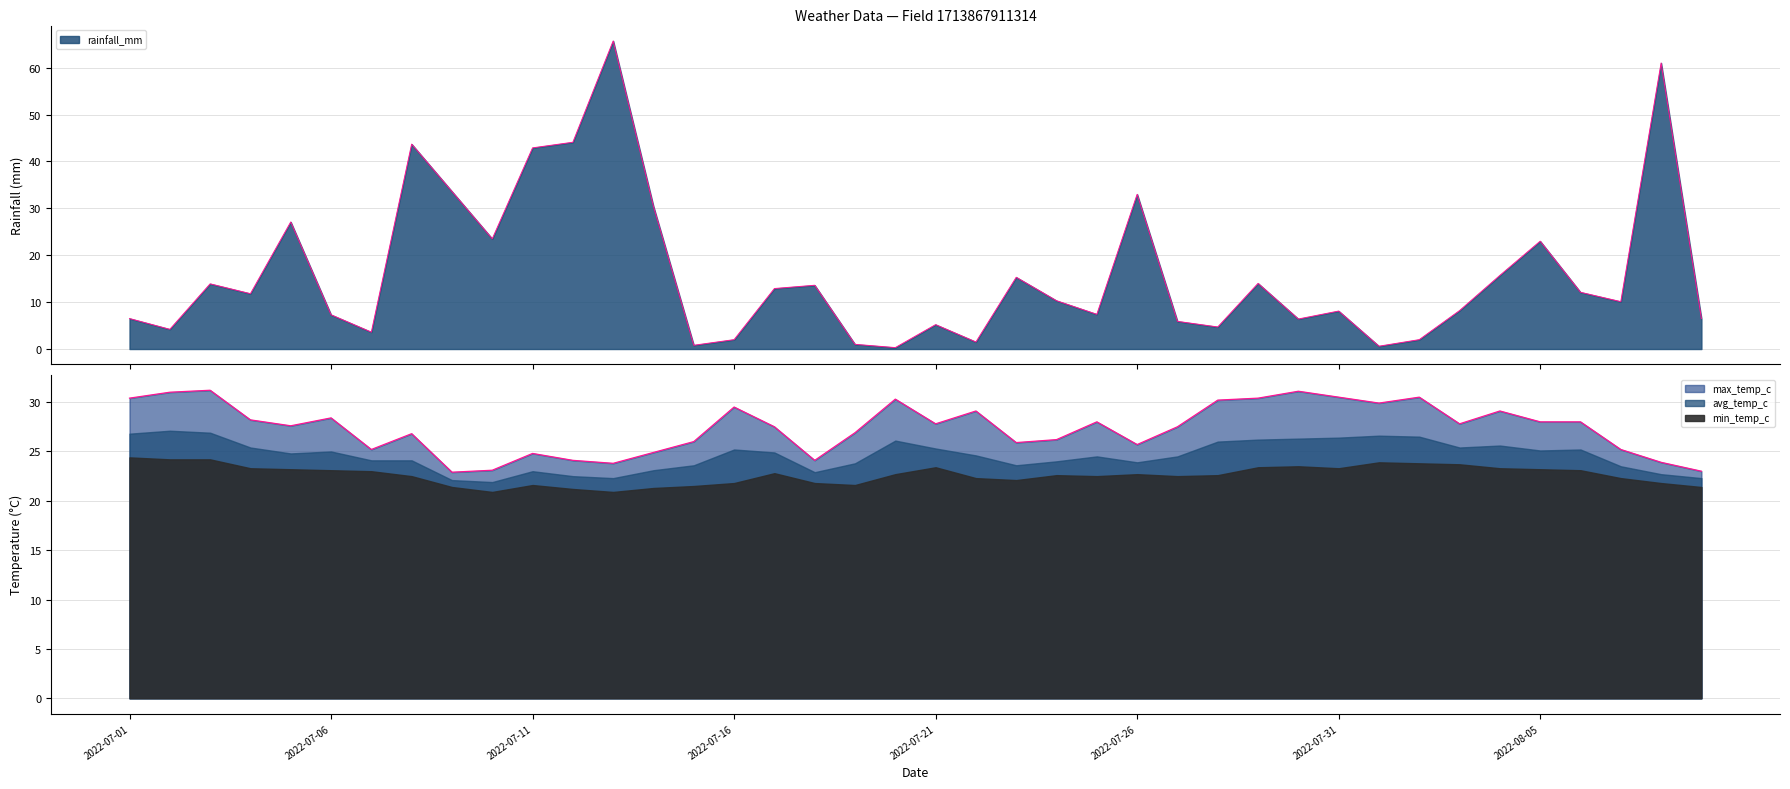

What is the label of the 22nd point from the right?

2022-07-19